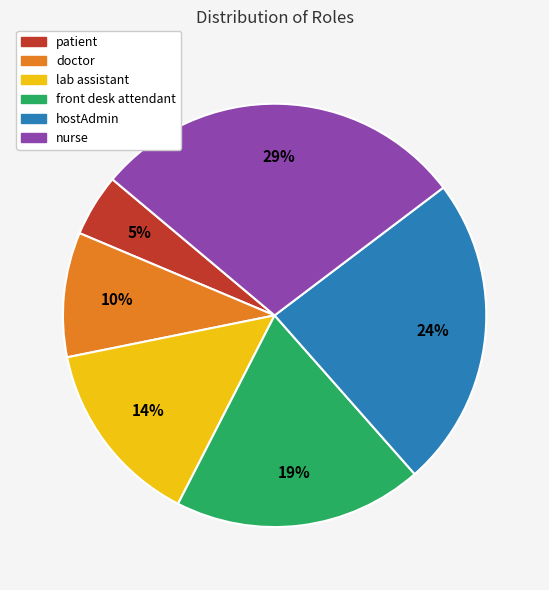

Is there any slice that represents more than half of the pie?

No